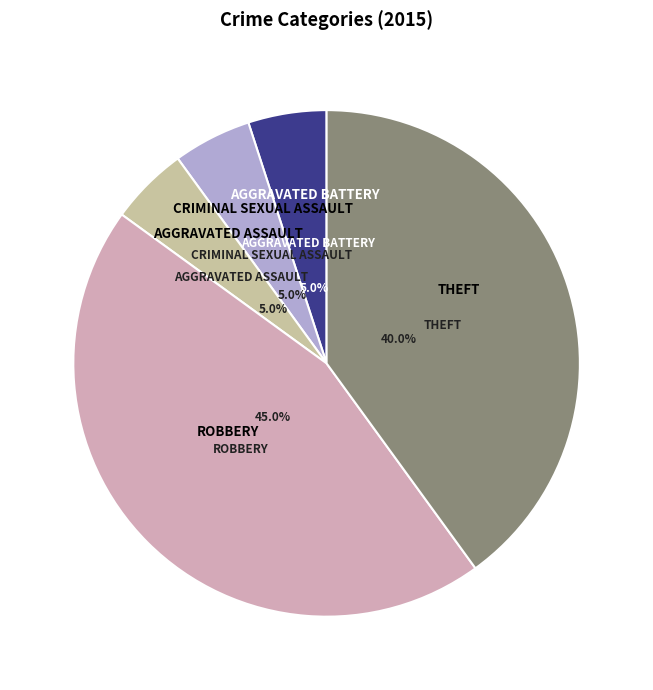

How many segments does this pie chart have?

5